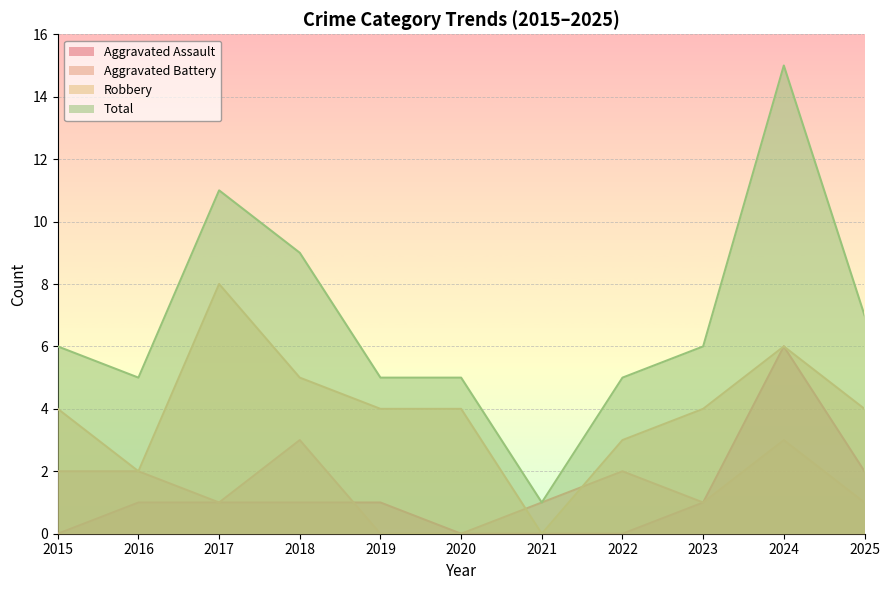

Reading left to right, list all the values displayed in this chart.

Aggravated Assault: 0	1	1	1	1	0	0	0	1	6	2
Aggravated Battery: 2	2	1	3	0	0	1	2	1	3	1
Robbery: 4	2	8	5	4	4	0	3	4	6	4
Total: 6	5	11	9	5	5	1	5	6	15	7